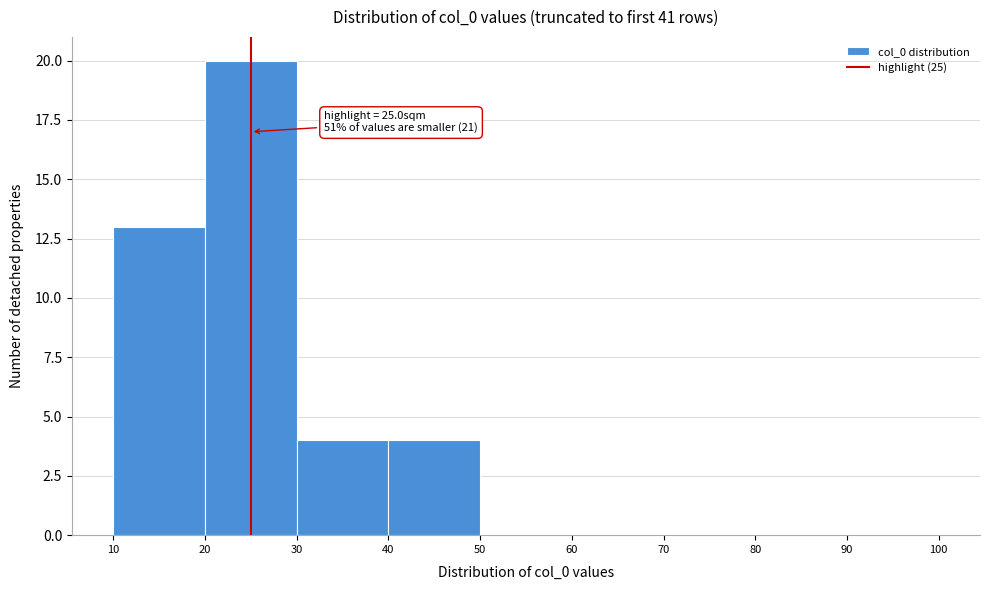

Over which range of the x-axis is the bar tallest?

20 to 30